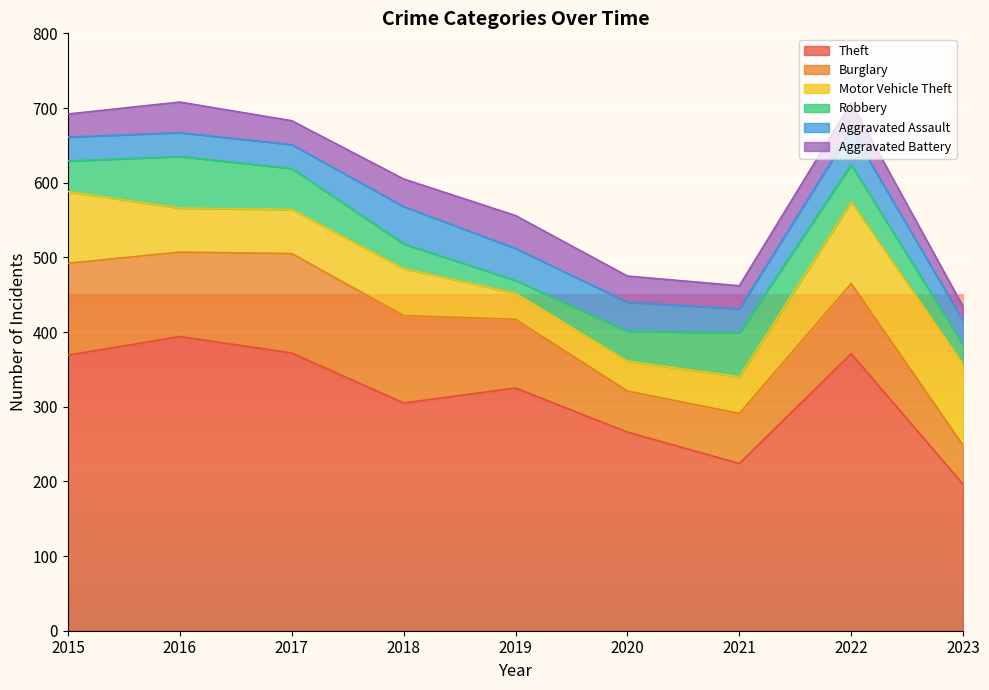

Rank the categories by Robbery value from lowest to highest.

2019, 2023, 2018, 2020, 2015, 2022, 2017, 2021, 2016